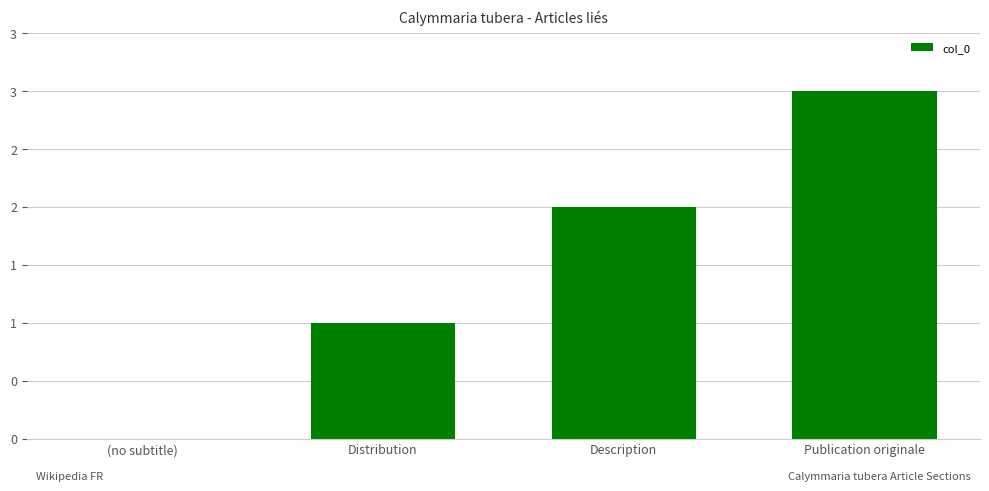

Where is the data nearest to the value 1?

Distribution